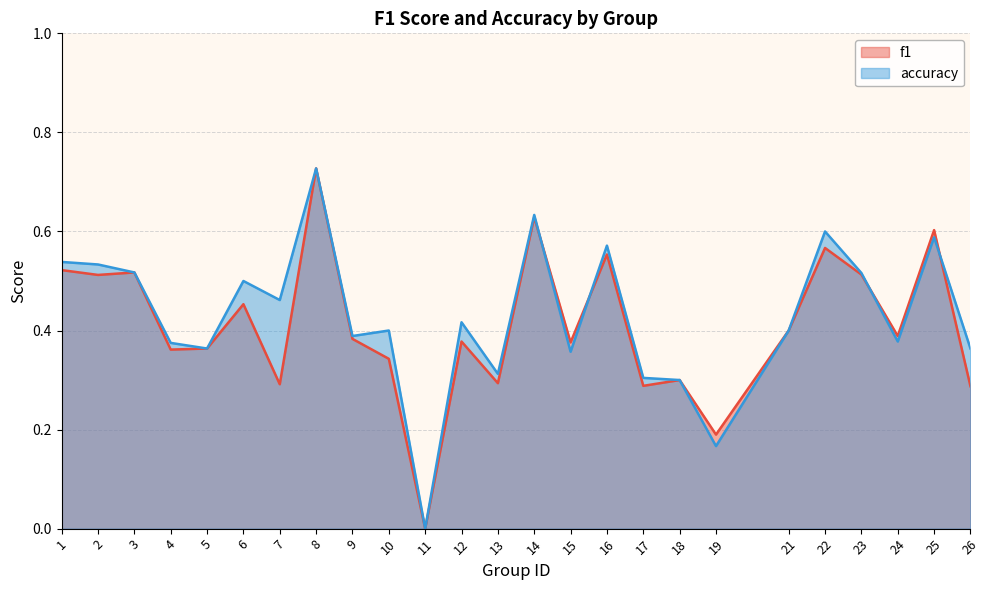

What is the value of the f1 point at the 12th from the left?

0.4